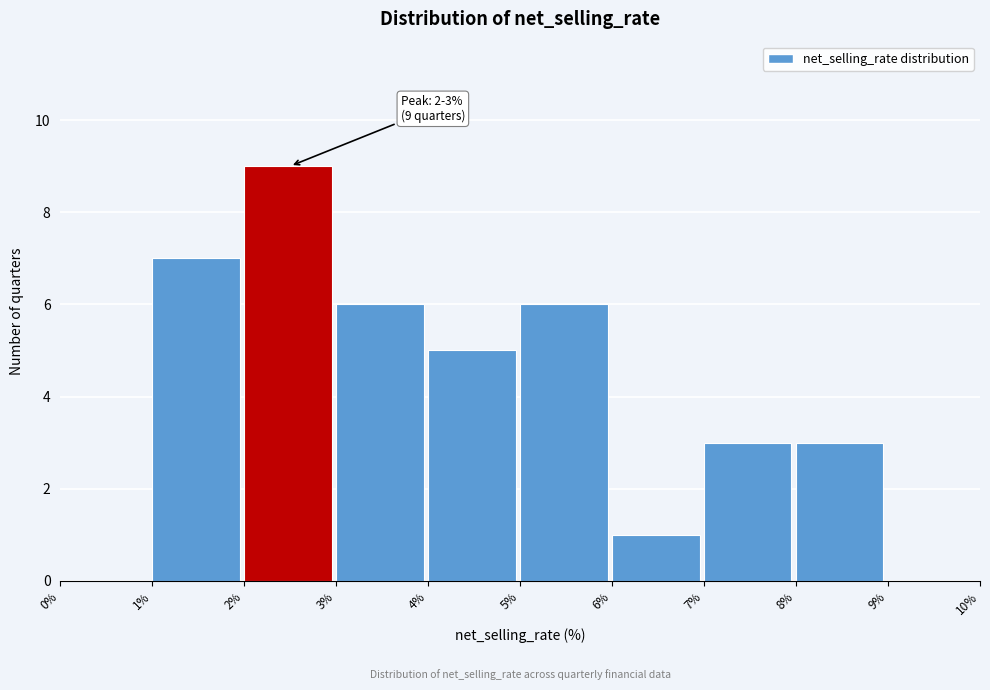

Which range on the x-axis has the tallest bar?

2% to 3%